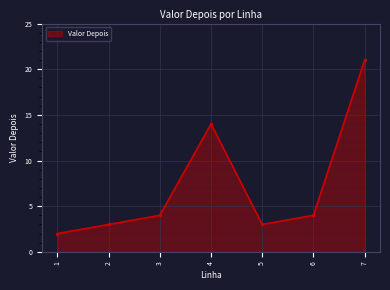

At which category does the data reach its first local peak?

4